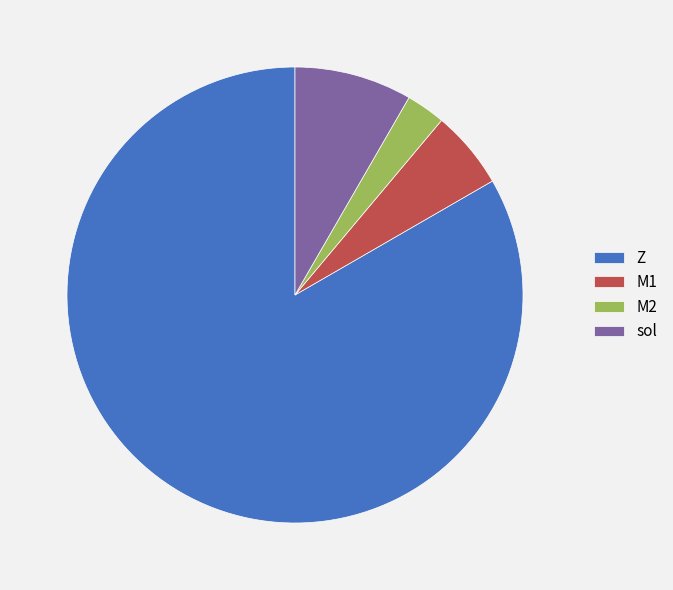

Does M2 account for over 50% of the chart?

No